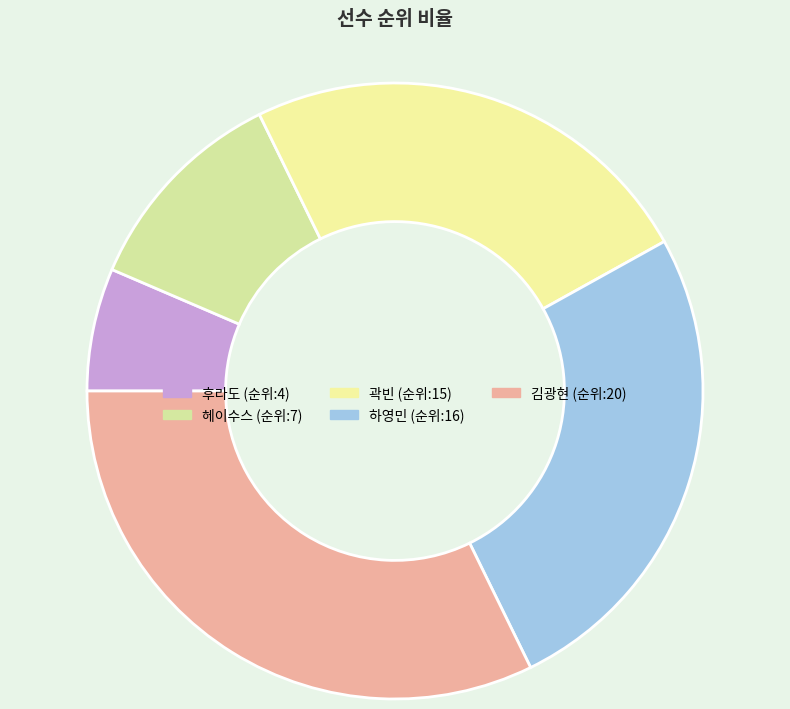

Do 김광현 and 헤이수스 together represent more than half of the pie?

No